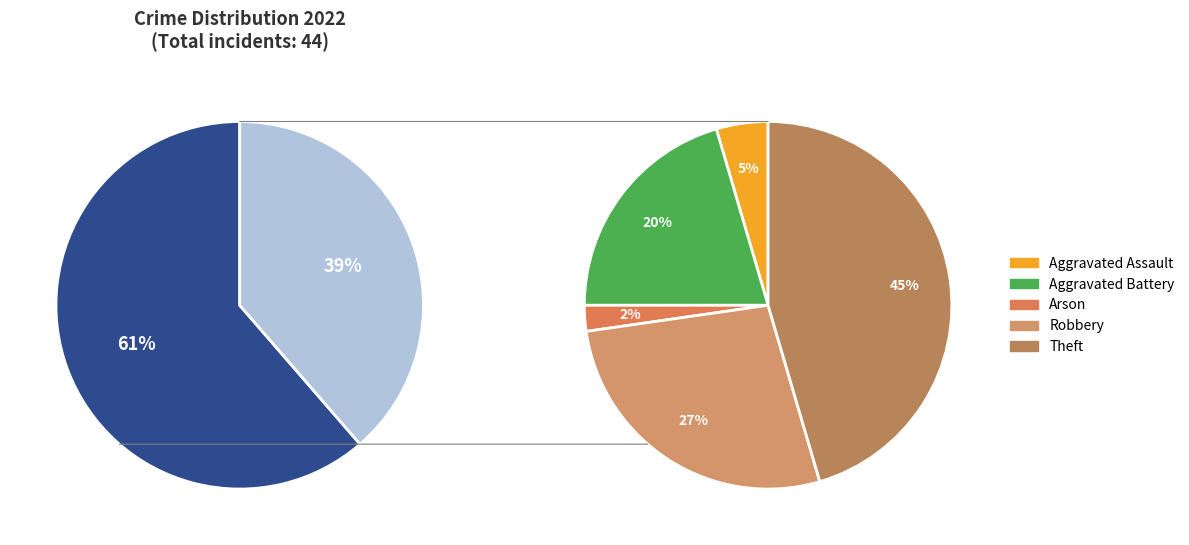

Rank the categories by value from highest to lowest.

Theft, Robbery, Aggravated Battery, Aggravated Assault, Arson